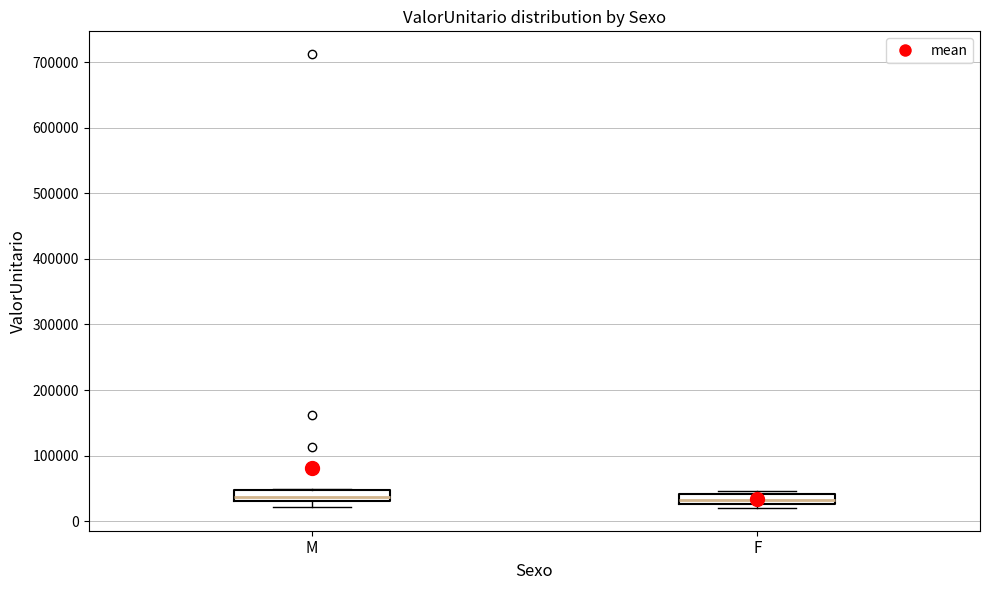

Where is the lower edge of the box for M on the y-axis? The values are not printed on the chart, so give them approximately, as read against the axis.

30000